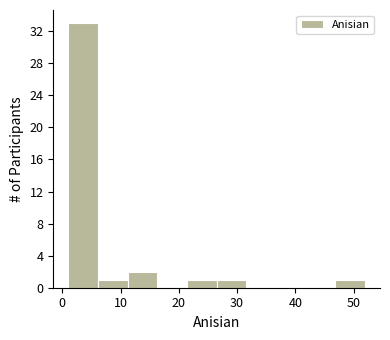

How tall is the bar that spans 11.2 to 16.3 on the x-axis? Neither the bar edges nor the heights are printed on the chart, so give them approximately, as read against the axes.

2